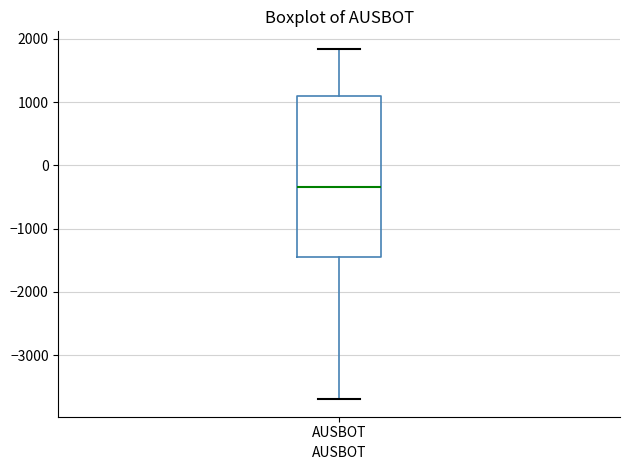

Transcribe this box plot: give where the median line is, the range the box spans, and where the two whiskers end, as read against the y-axis. The values are not printed on the chart, so give them approximately, as read against the axis.

median -300, box -1500 to 1100, whiskers -3700 to 1800